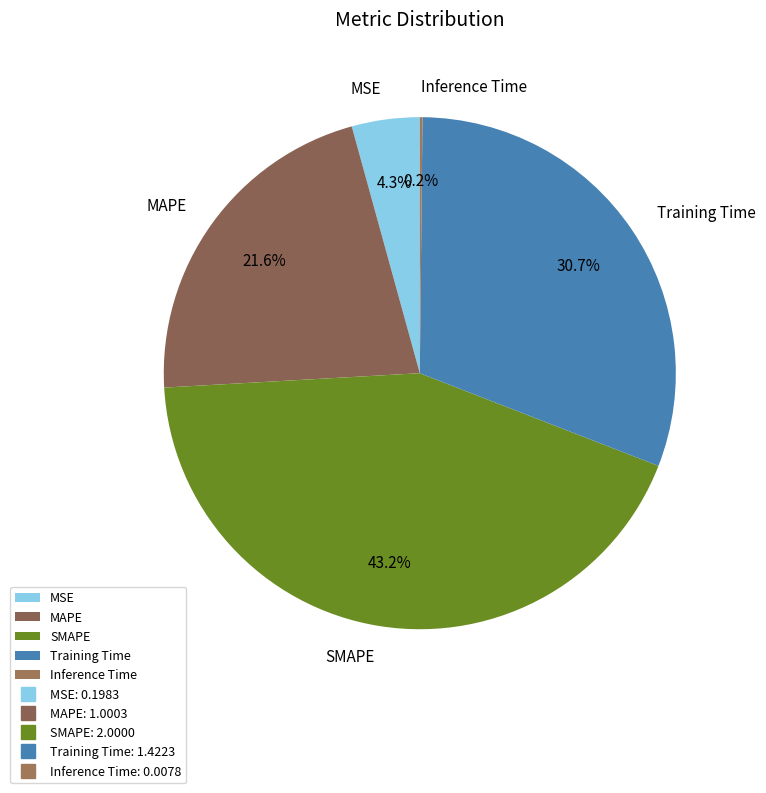

Which has a higher value, SMAPE or MSE?

SMAPE